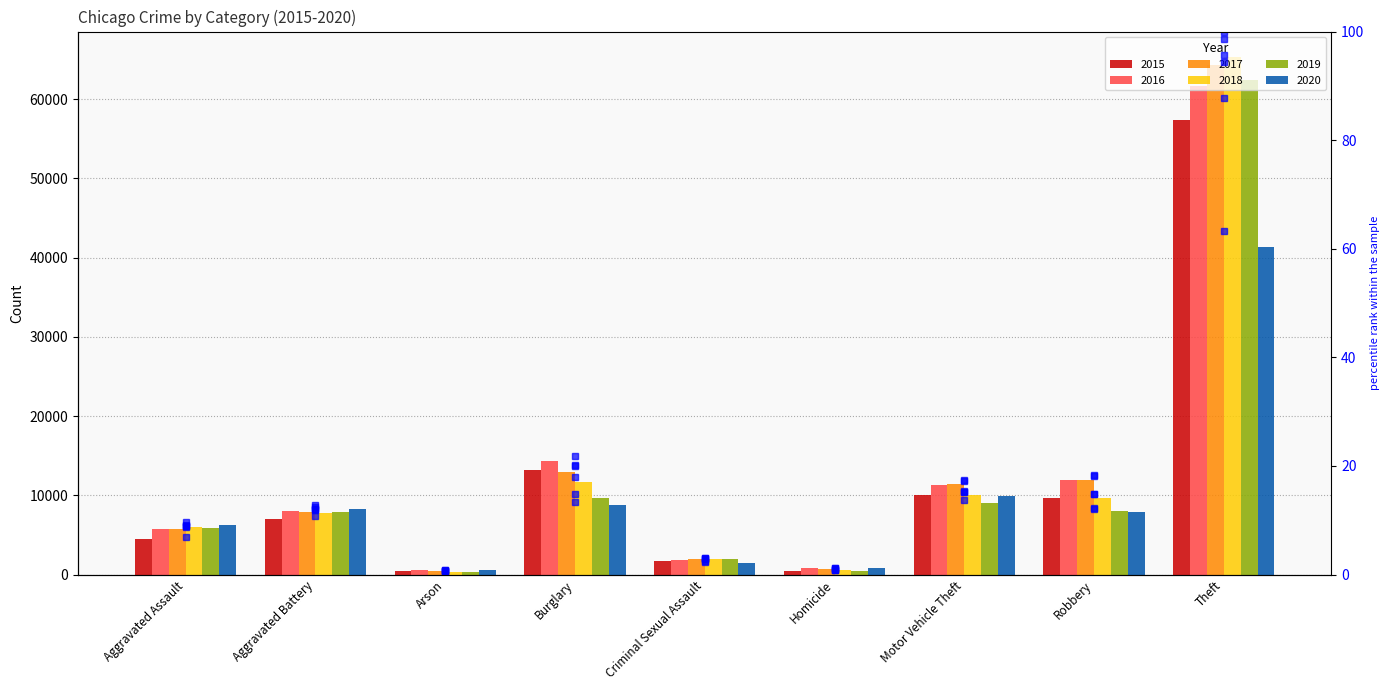

What is the value of the percentile 2015 bar at the 7th from the left?

15.4